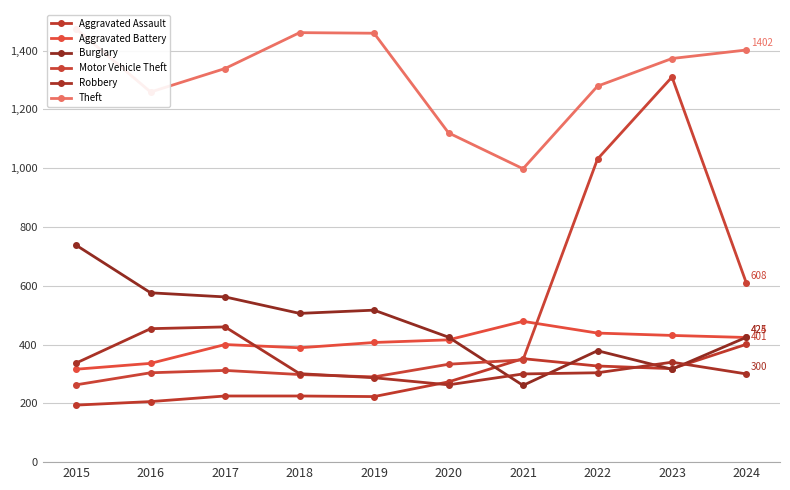

What are all the series names shown in the legend?

Aggravated Assault, Aggravated Battery, Burglary, Motor Vehicle Theft, Robbery, Theft